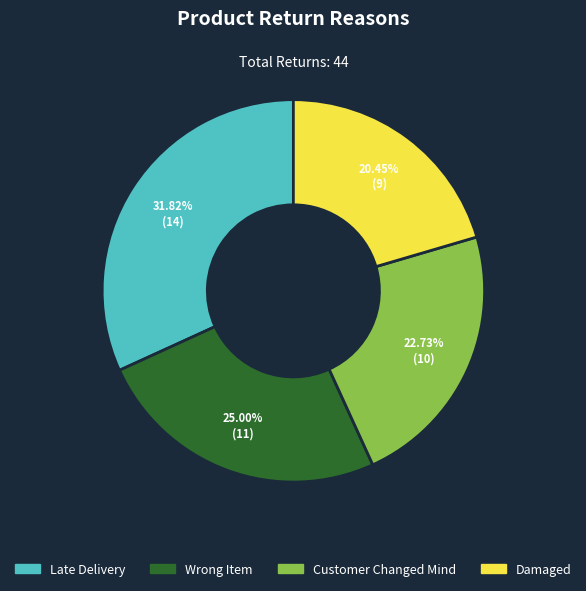

What portion of the pie excludes Customer Changed Mind?

77.3%